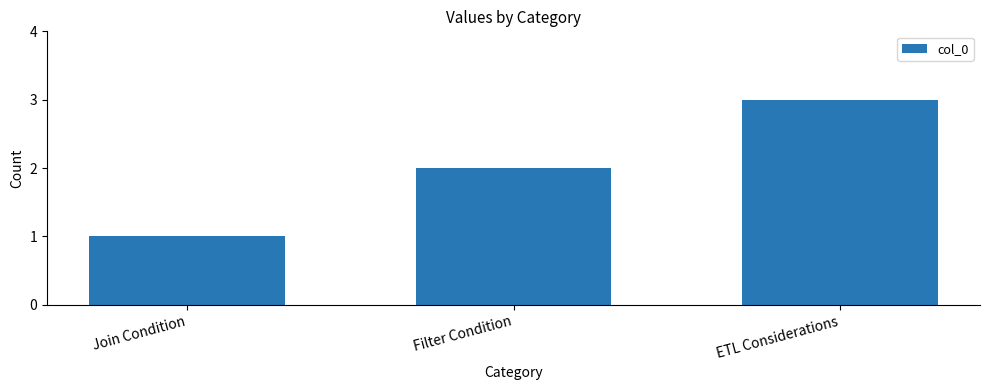

Is it true that the value at Join Condition is 1?

True